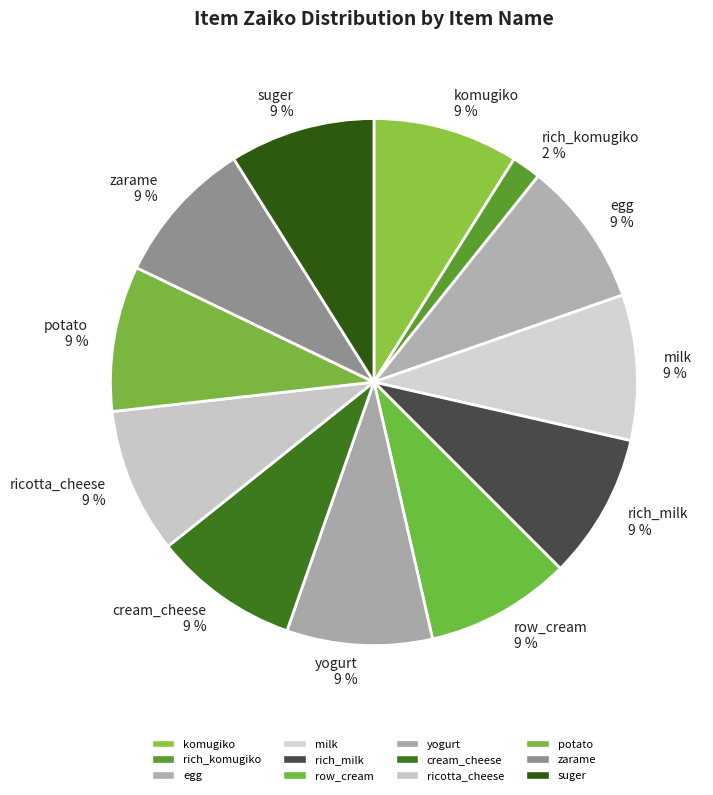

To the nearest percent, what portion does milk represent?

9%